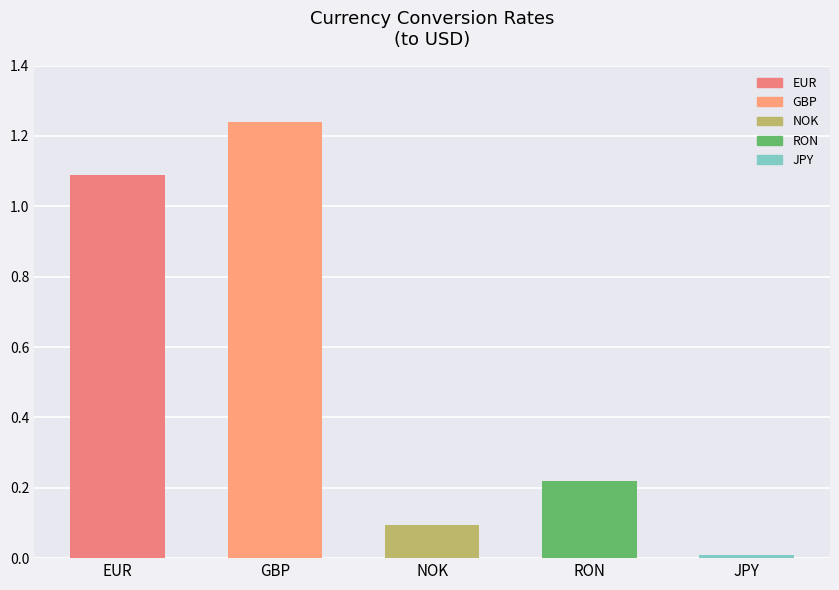

Does the chart contain any negative values?

No